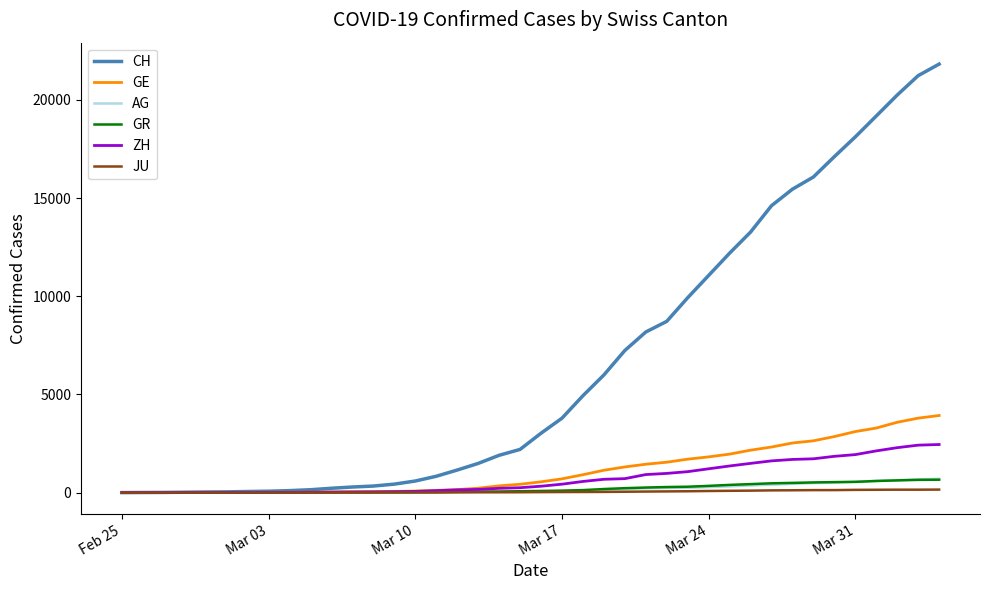

Is this an area chart (filled region under the line)?

No